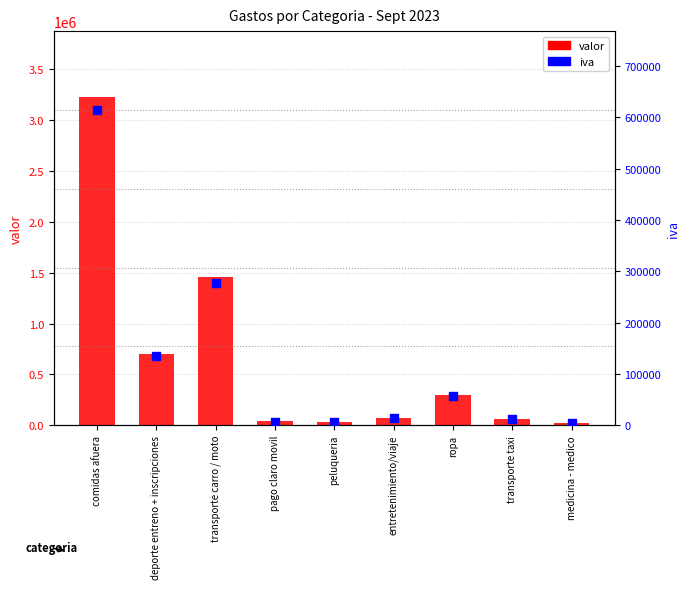

At which category is the sum across all series the highest?

comidas afuera